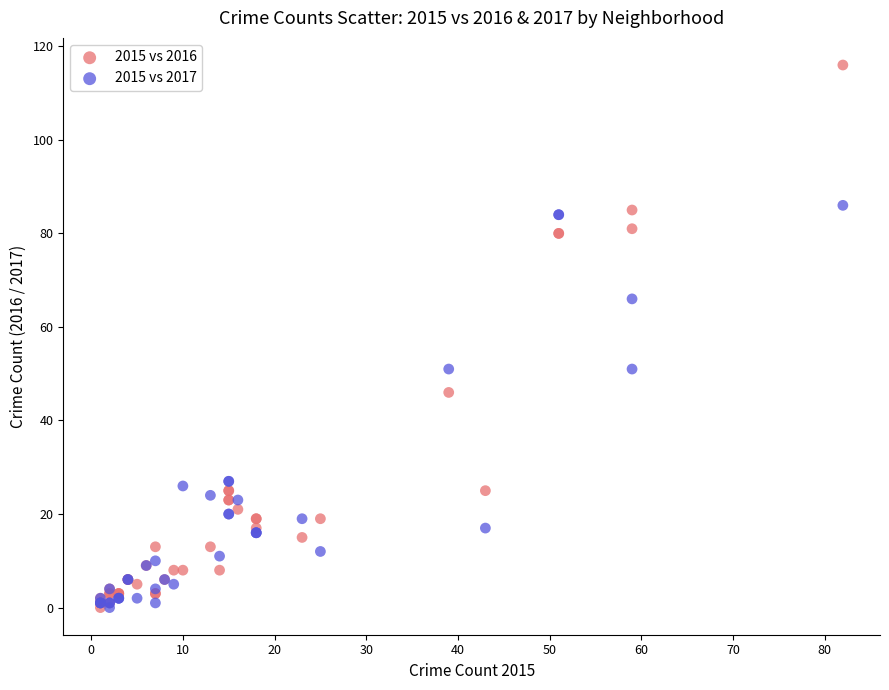

Which series has the widest spread of Y values?

2015 vs 2016